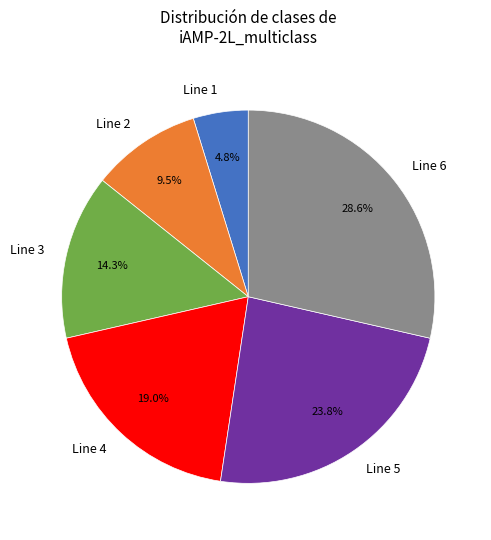

What is the ratio of the value at Line 1 to the value at Line 3?

0.3